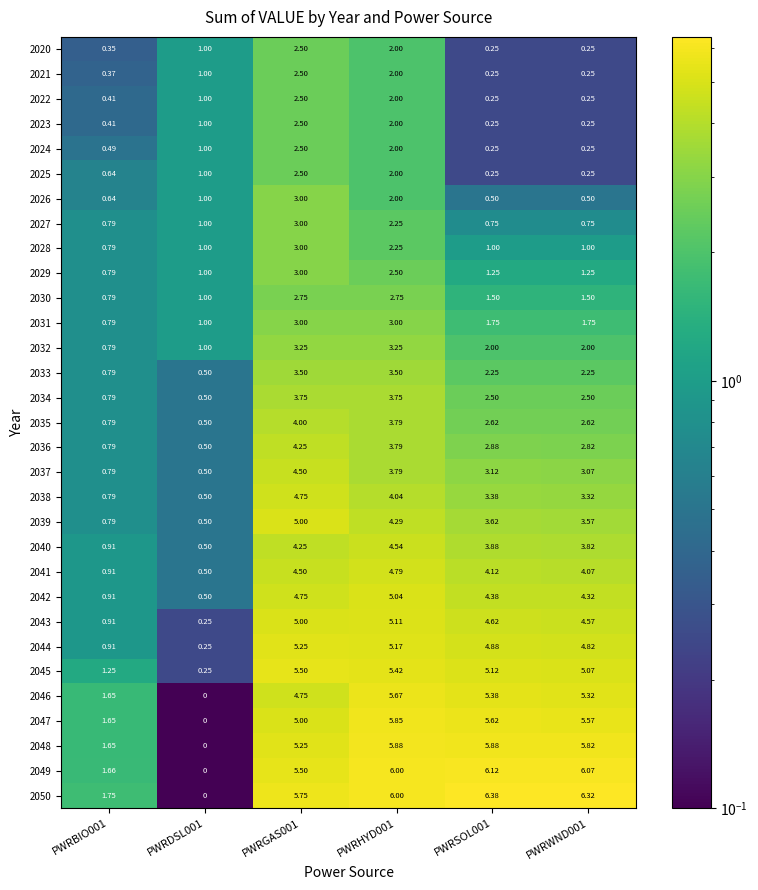

Count the number of data series in this chart.

31